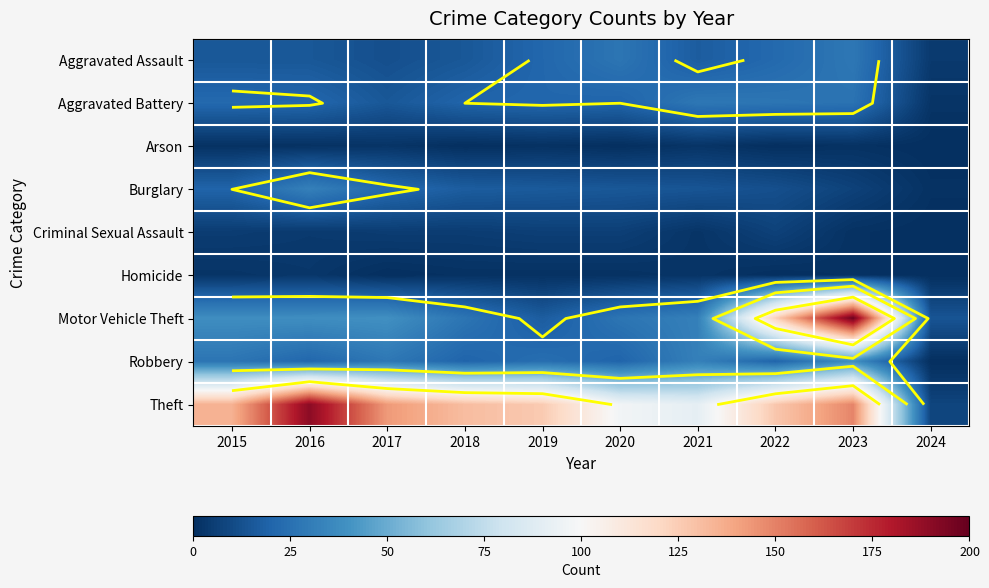

What is the spread (max minus min) of values at 2024?

14